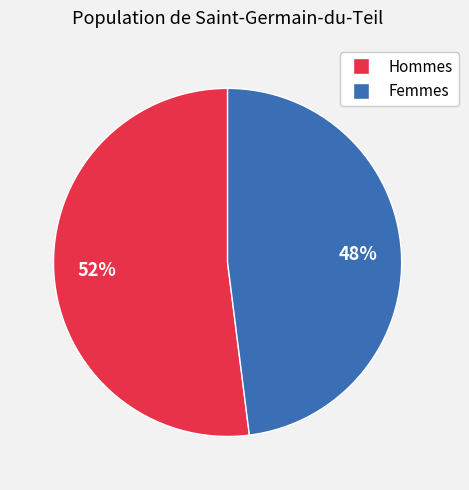

Does any single category account for the majority?

Yes